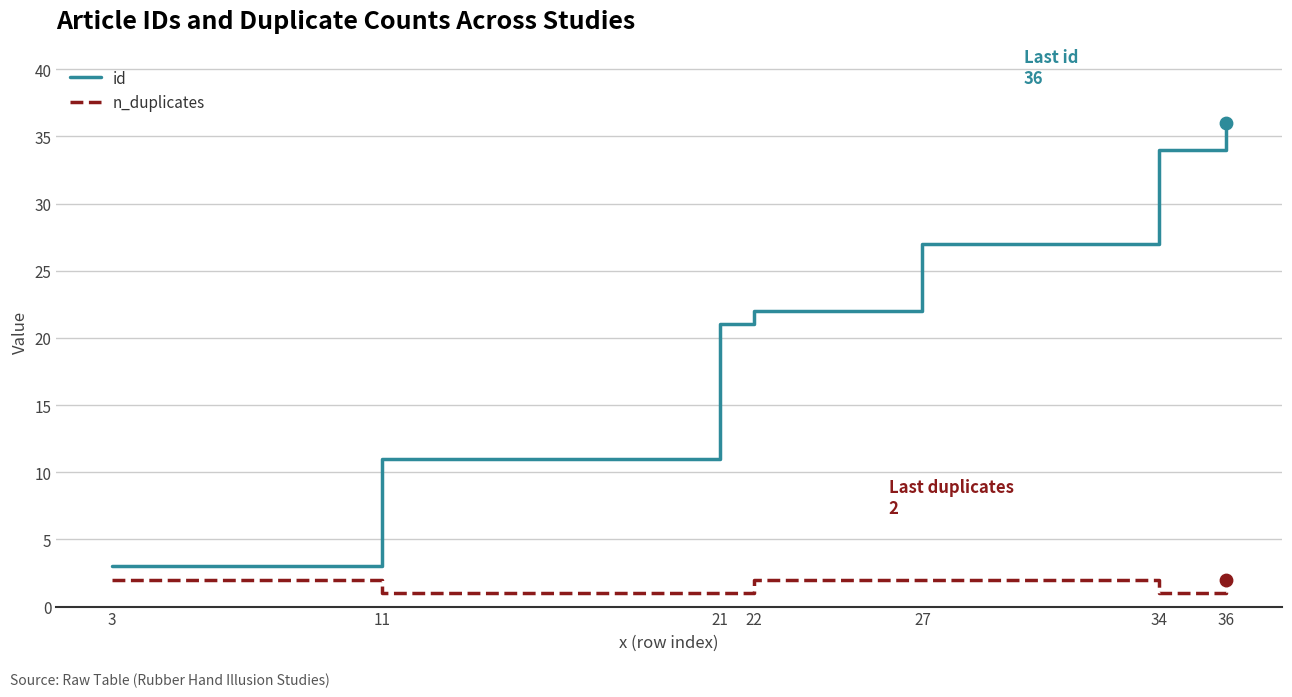

At how many categories does at least one series exceed 30?

2